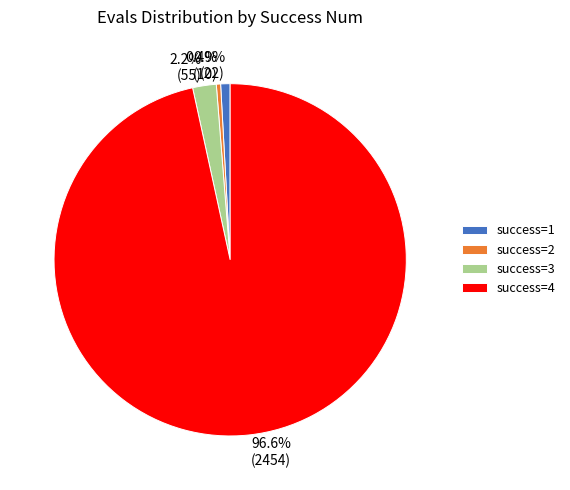

How much of the chart is everything except success=2?

99.6%